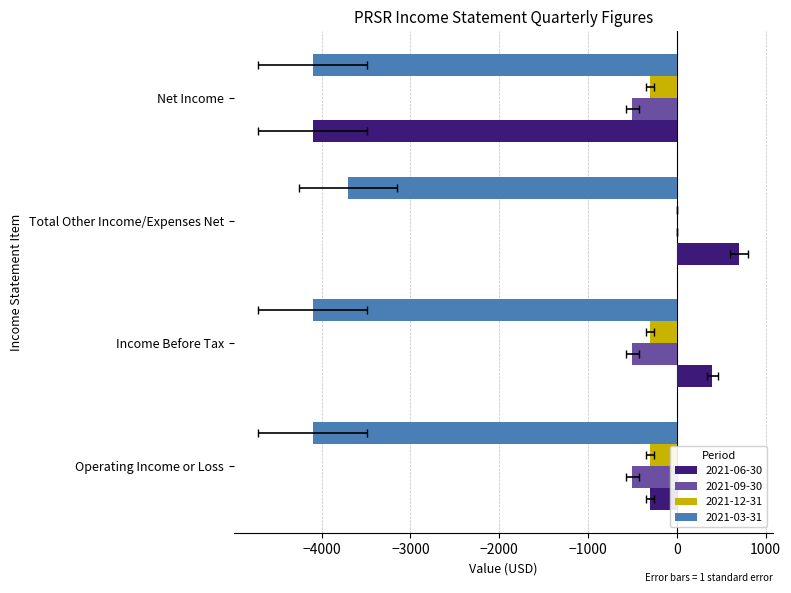

How many data points does each series have?

4